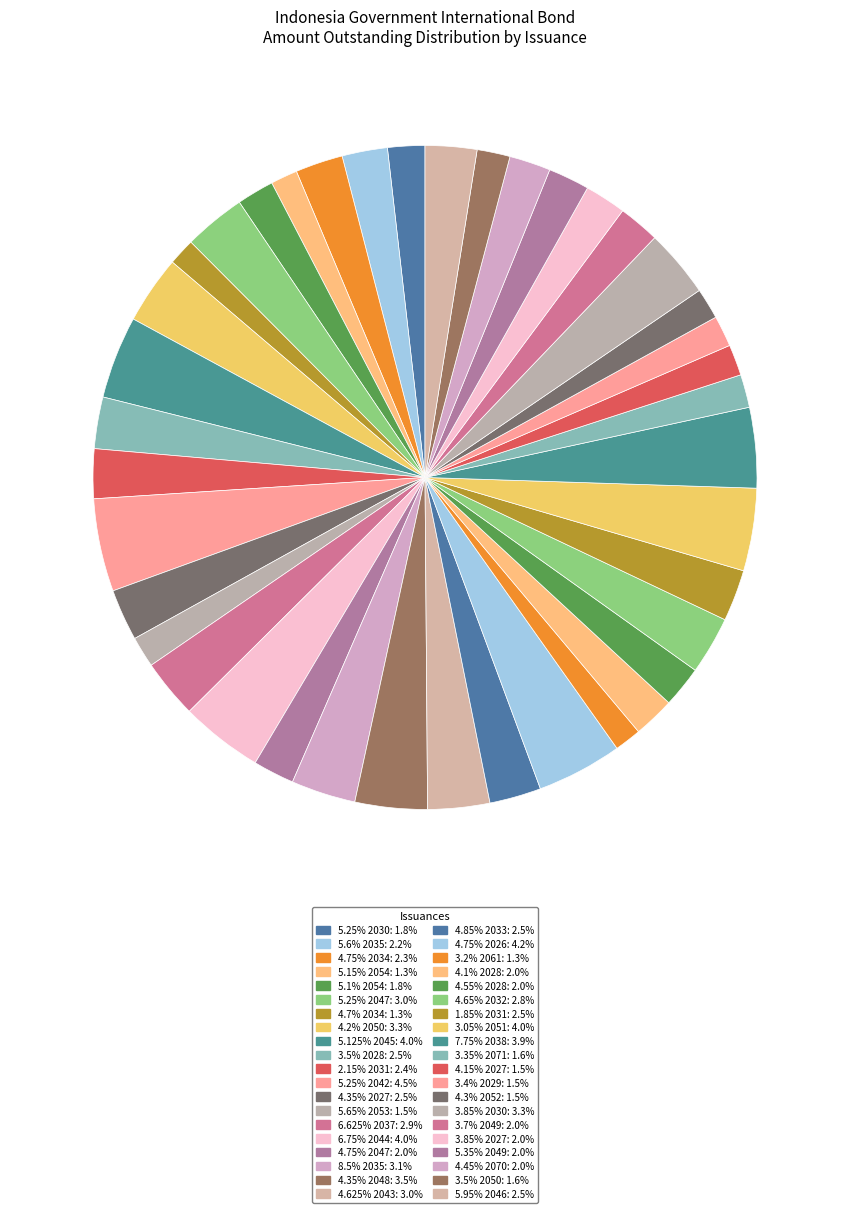

How many segments does this pie chart have?

40